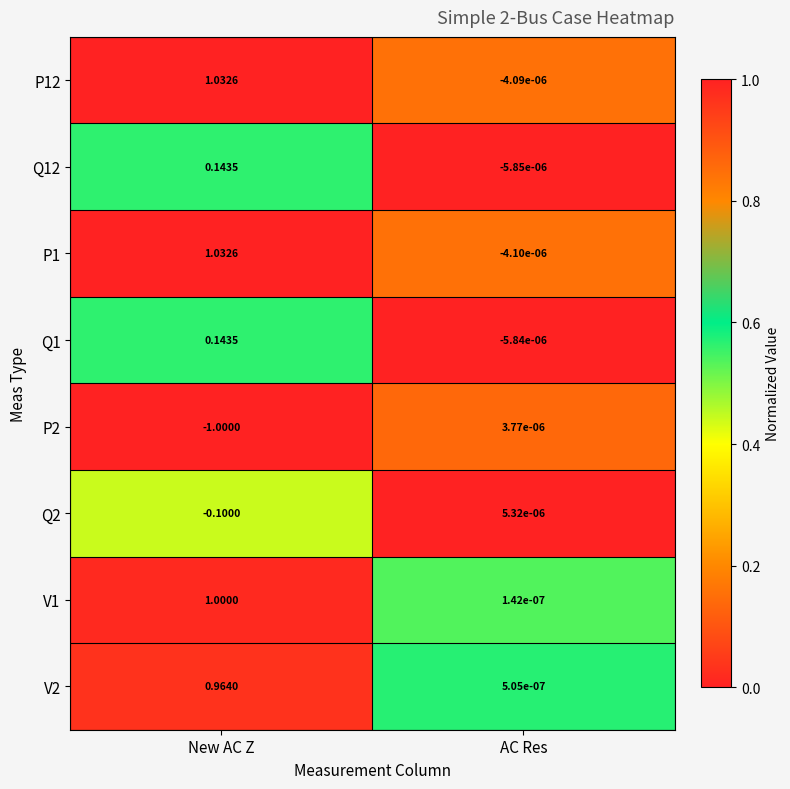

At how many categories does at least one series exceed 0?

2